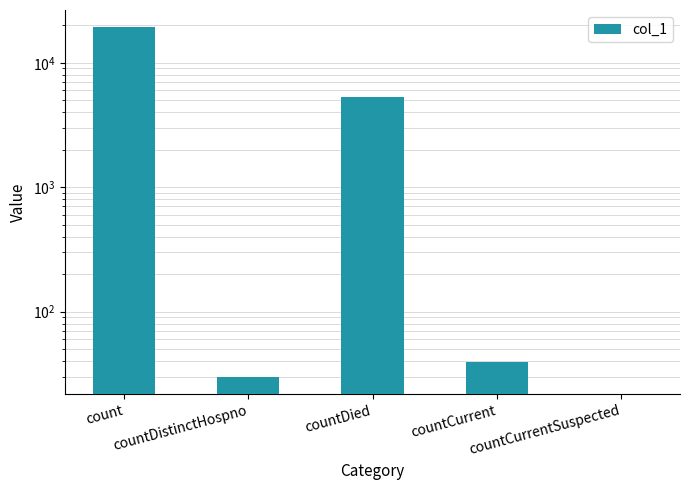

What is the difference between the values at countCurrent and countCurrentSuspected?

39